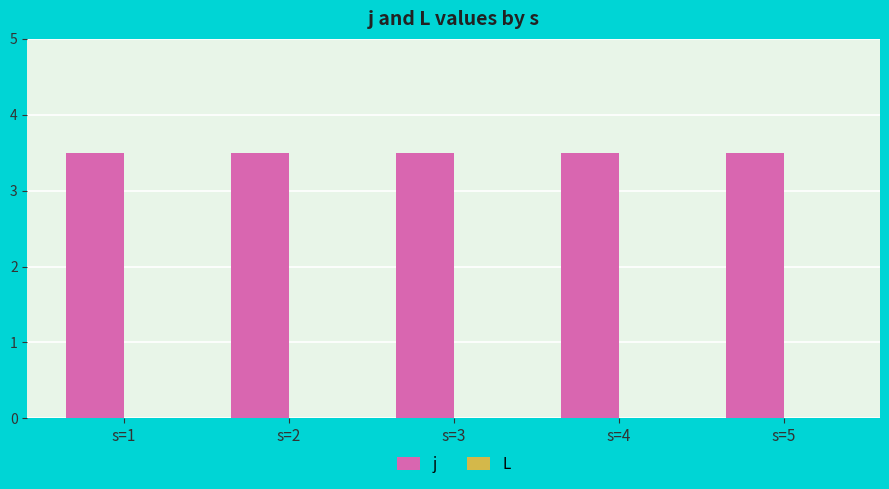

At how many categories does at least one series exceed 2?

5